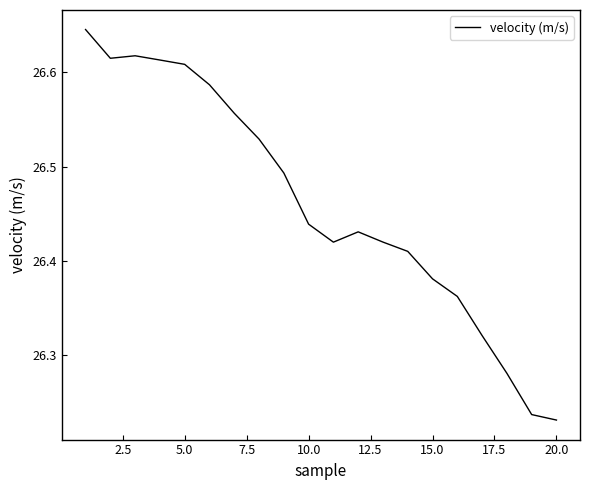

What is the difference between the maximum and minimum values?

0.4